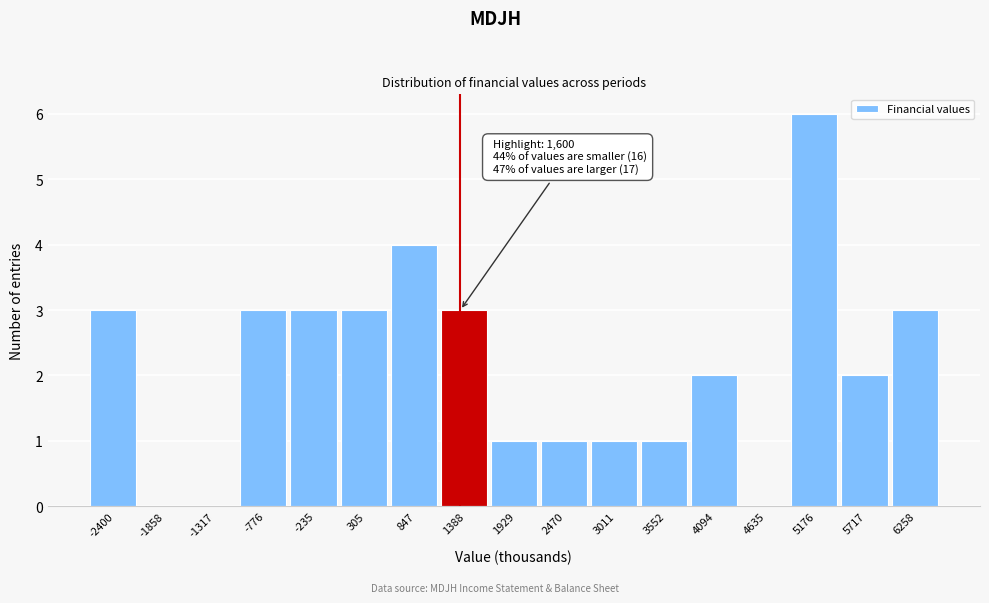

Reading right to left, extract all data points from this chart.

6258=3	5717=2	5176=6	4635=0	4094=2	3552=1	3011=1	2470=1	1929=1	1388=3	847=4	305=3	-235=3	-776=3	-1317=0	-1858=0	-2400=3